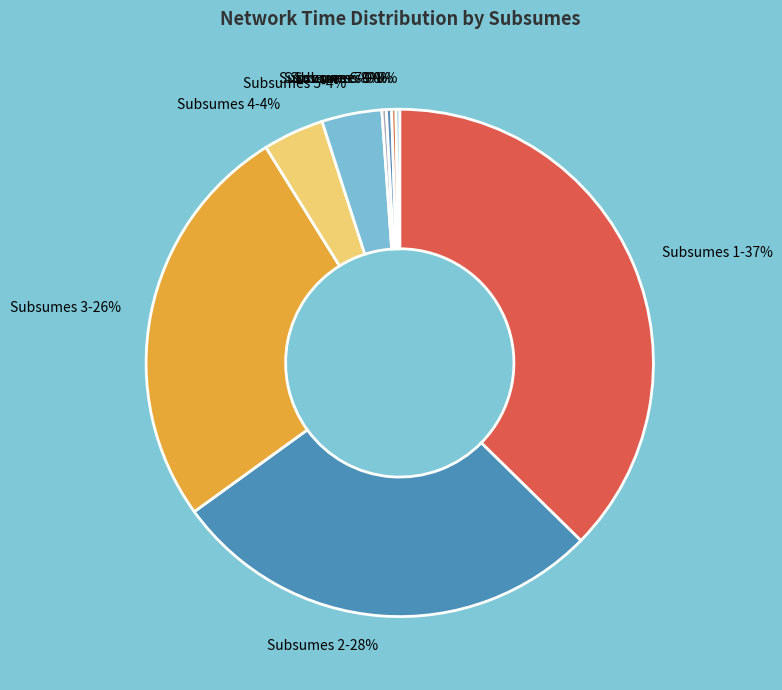

Which slice is the largest?

Subsumes 1